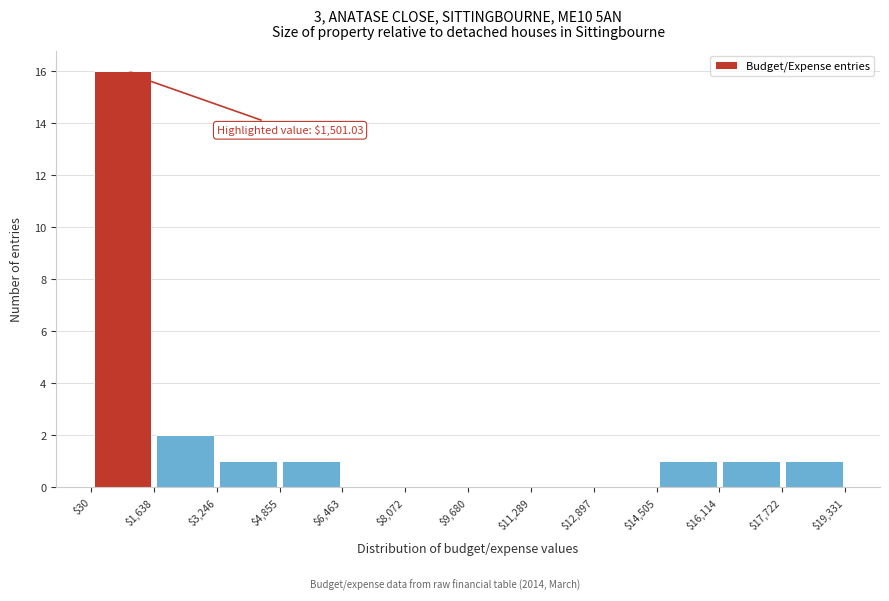

Over which range of the x-axis is the bar tallest?

$30 to $1,638